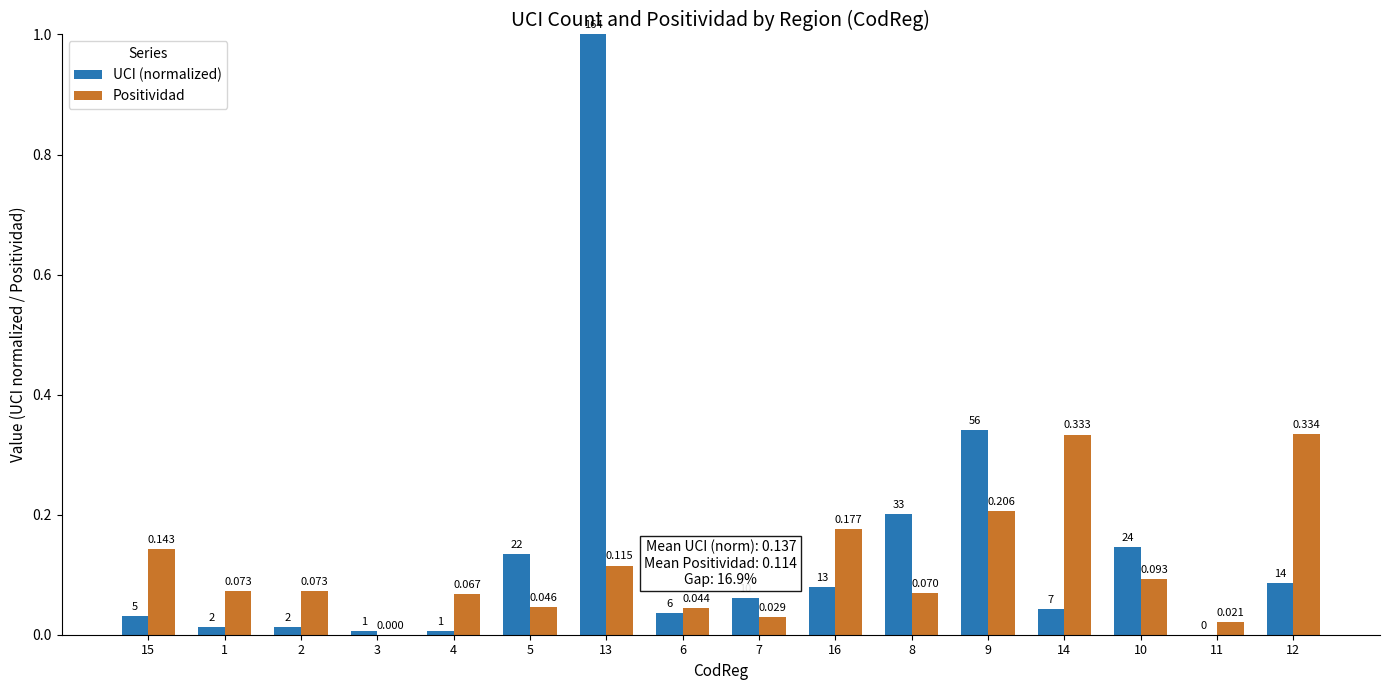

Is the value of Positividad at 7 greater than the value of UCI (normalized) at 16?

No